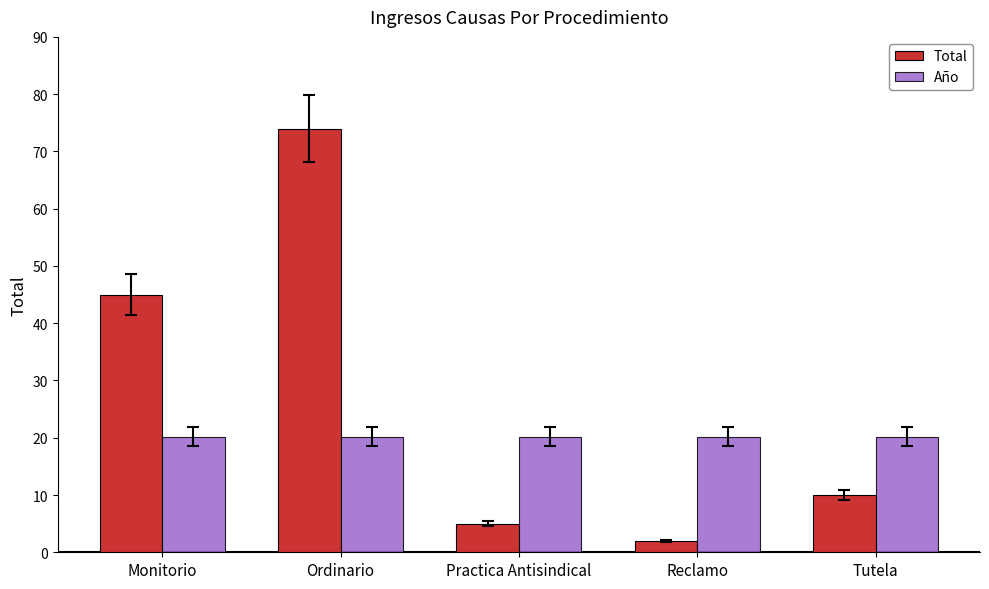

What are all the series names shown in the legend?

Total, Año